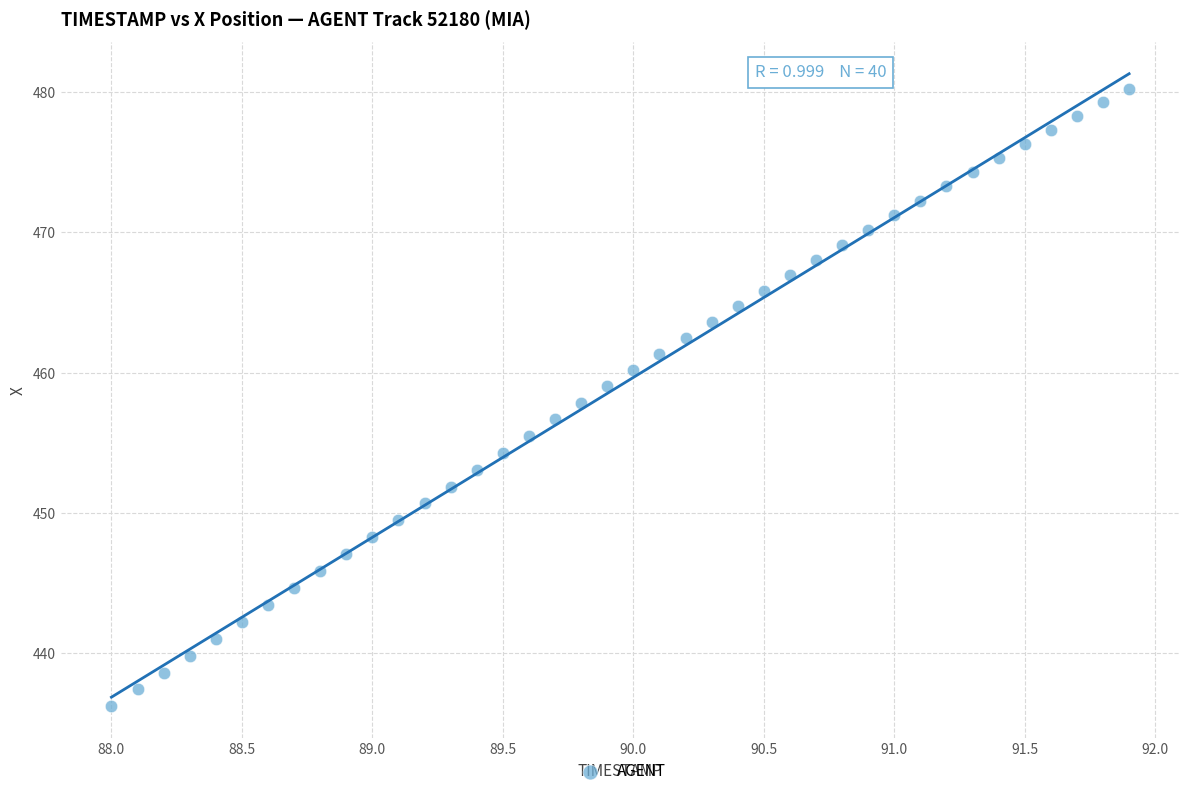

What is the range of Y values (max minus min)?

44.0